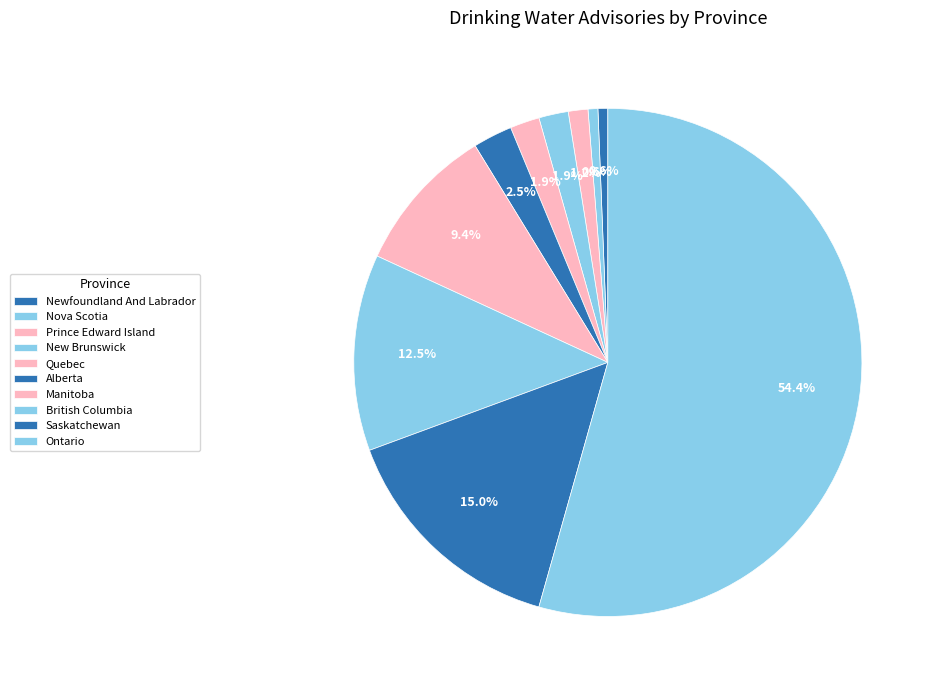

Is Ontario the majority of the pie?

Yes